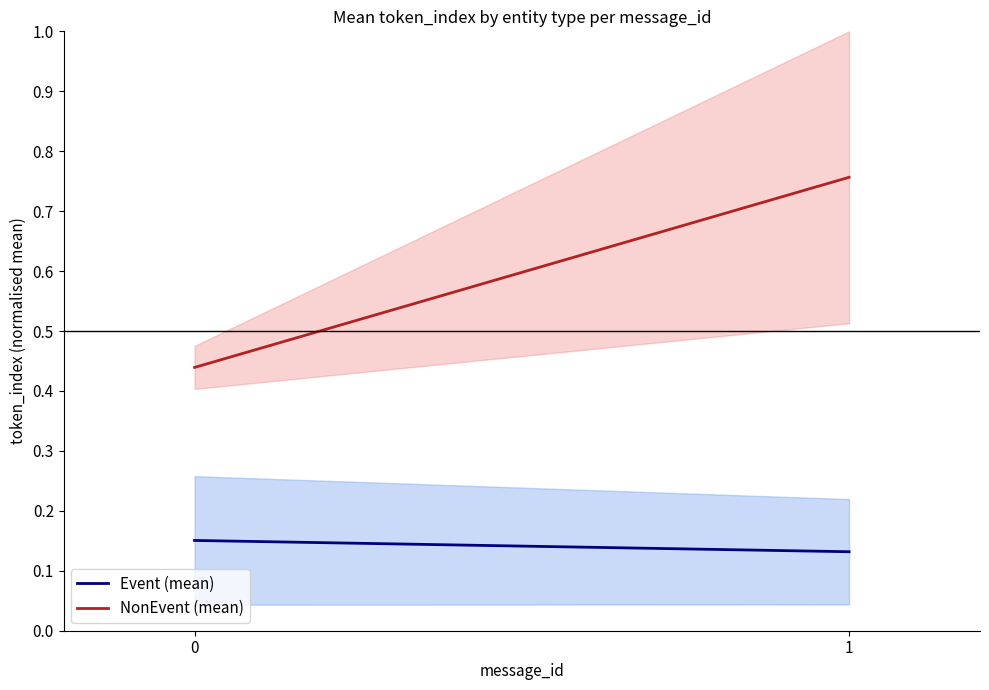

At which category is the sum across all series the highest?

1